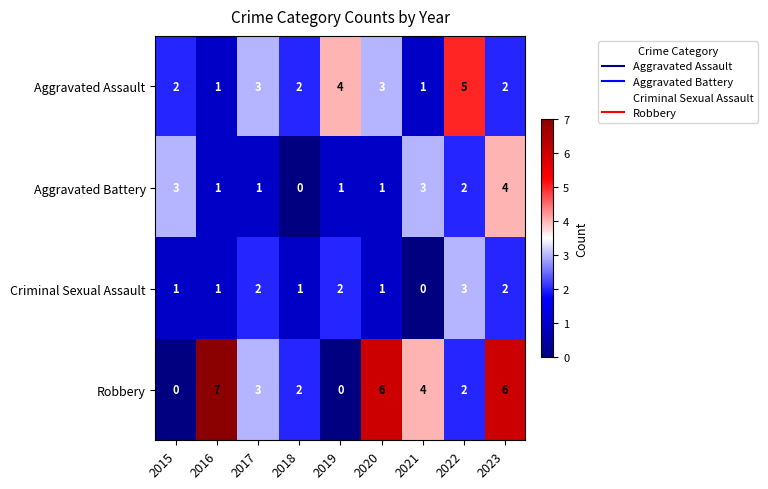

What is the sum of all Criminal Sexual Assault values?

13